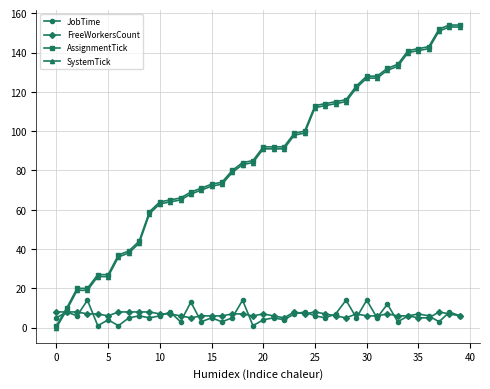

True or false: FreeWorkersCount has more than 2 points higher than both neighbors.

True